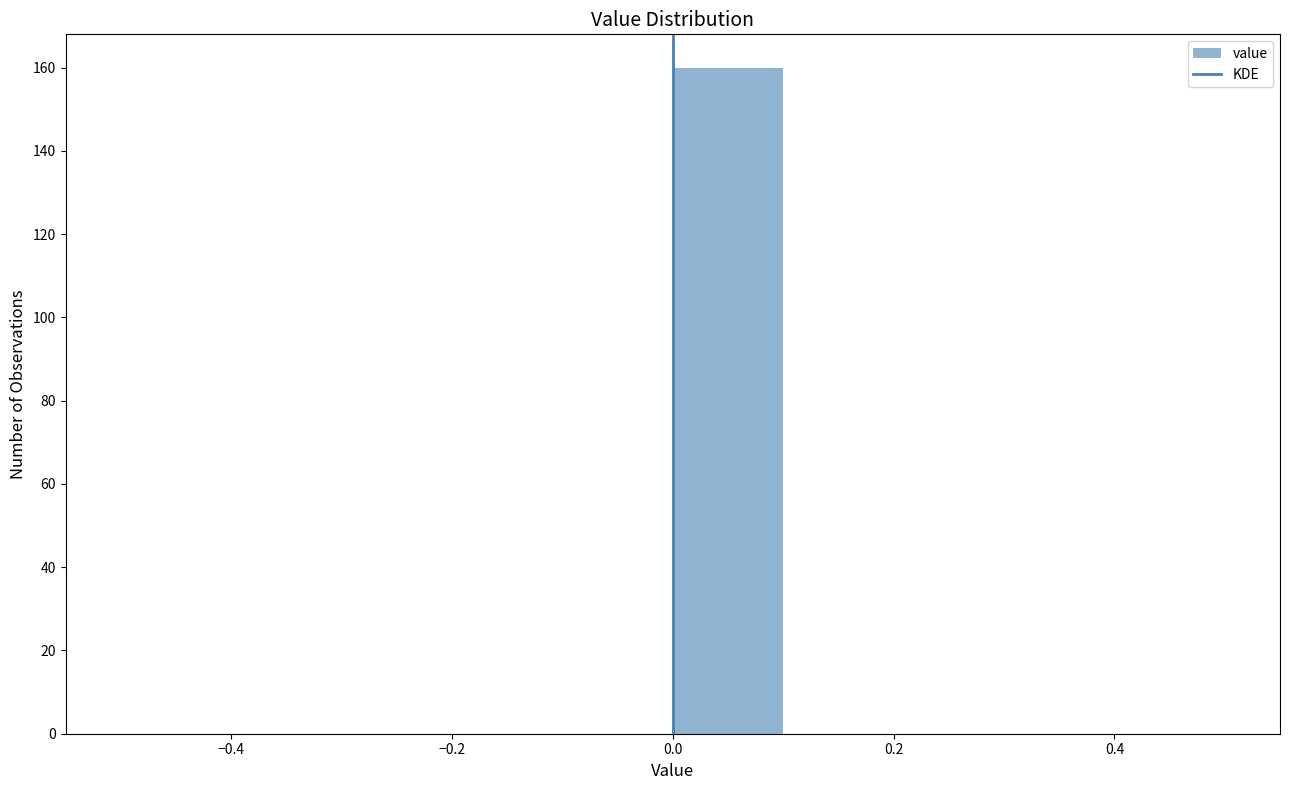

Reading left to right, transcribe this chart: for each bar, give the range it covers on the x-axis and its height. The values are not printed on the chart, so give them approximately, as read against the axis.

-0.5 to -0.4: 0
-0.4 to -0.3: 0
-0.3 to -0.2: 0
-0.2 to -0.1: 0
-0.1 to 0.0: 0
0.0 to 0.1: 160
0.1 to 0.2: 0
0.2 to 0.3: 0
0.3 to 0.4: 0
0.4 to 0.5: 0